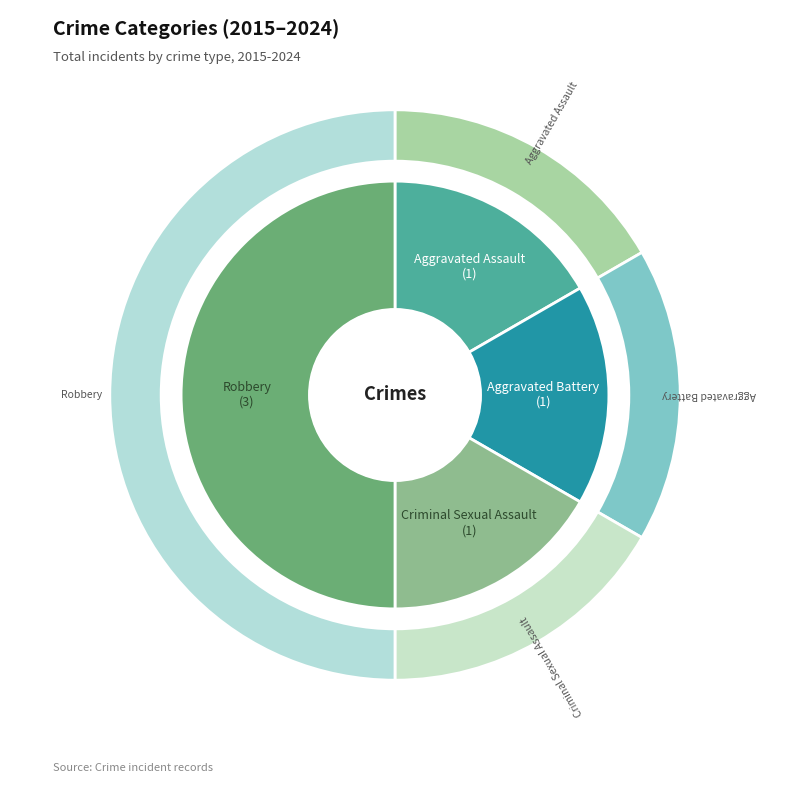

Rank the categories by value from highest to lowest.

Robbery, Aggravated Assault, Aggravated Battery, Criminal Sexual Assault